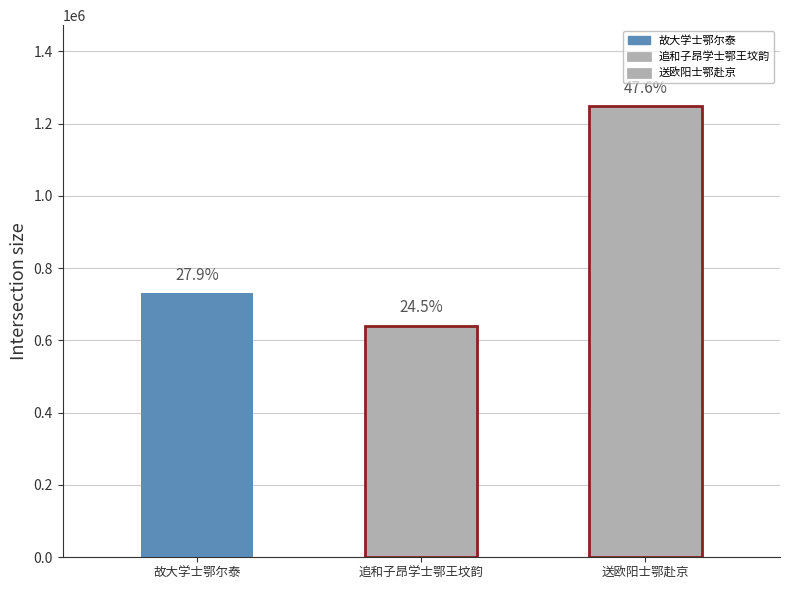

Reading right to left, transcribe all the data shown in this chart.

送欧阳士鄂赴京=1247791	追和子昂学士鄂王坟韵=640624	故大学士鄂尔泰=731164